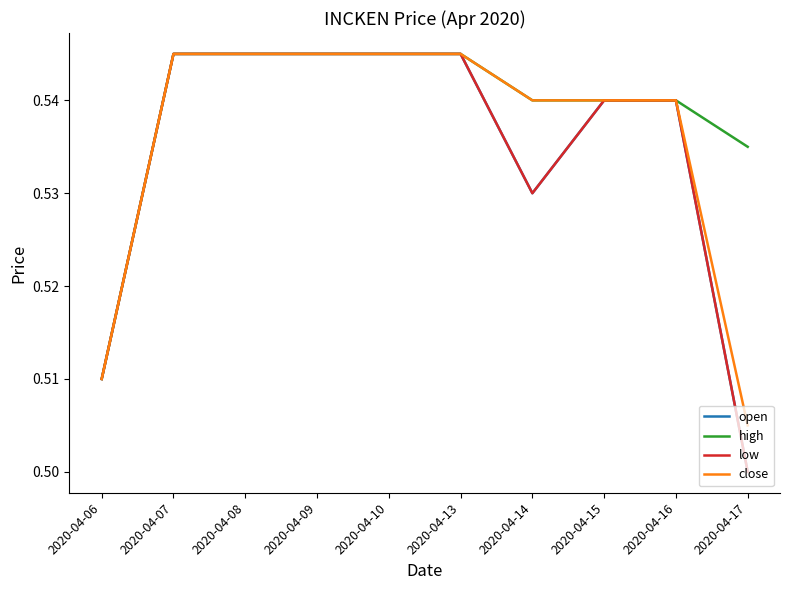

True or false: open has more than 1 interior local peaks.

False